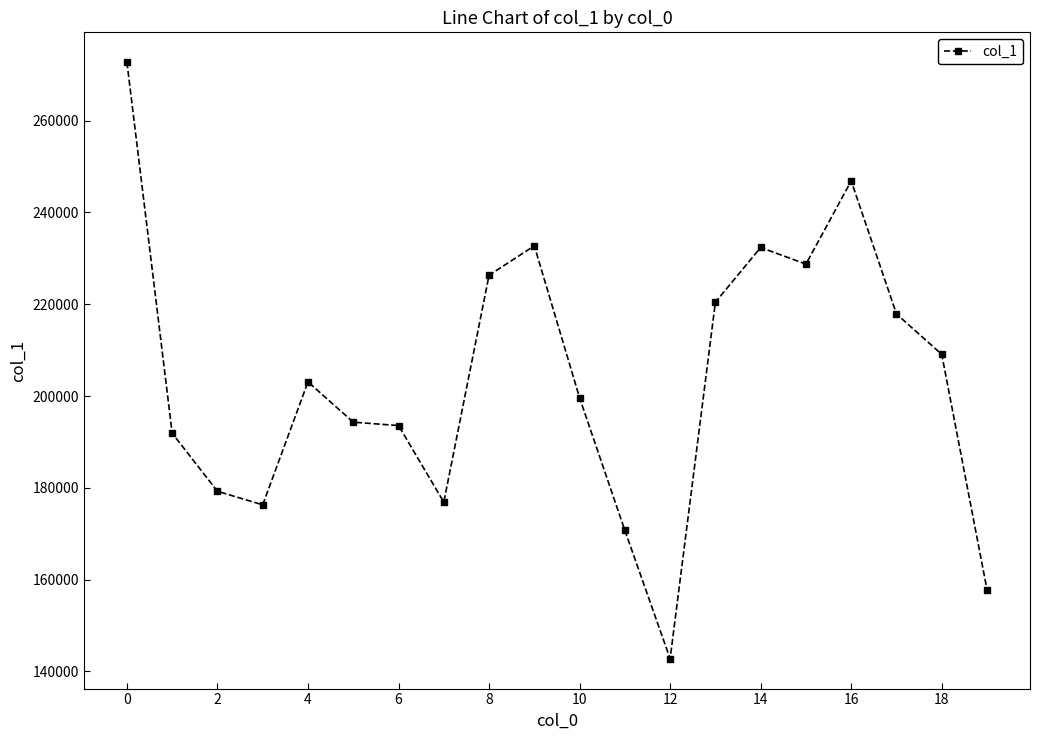

True or false: the data has more than 0 interior local peaks.

True